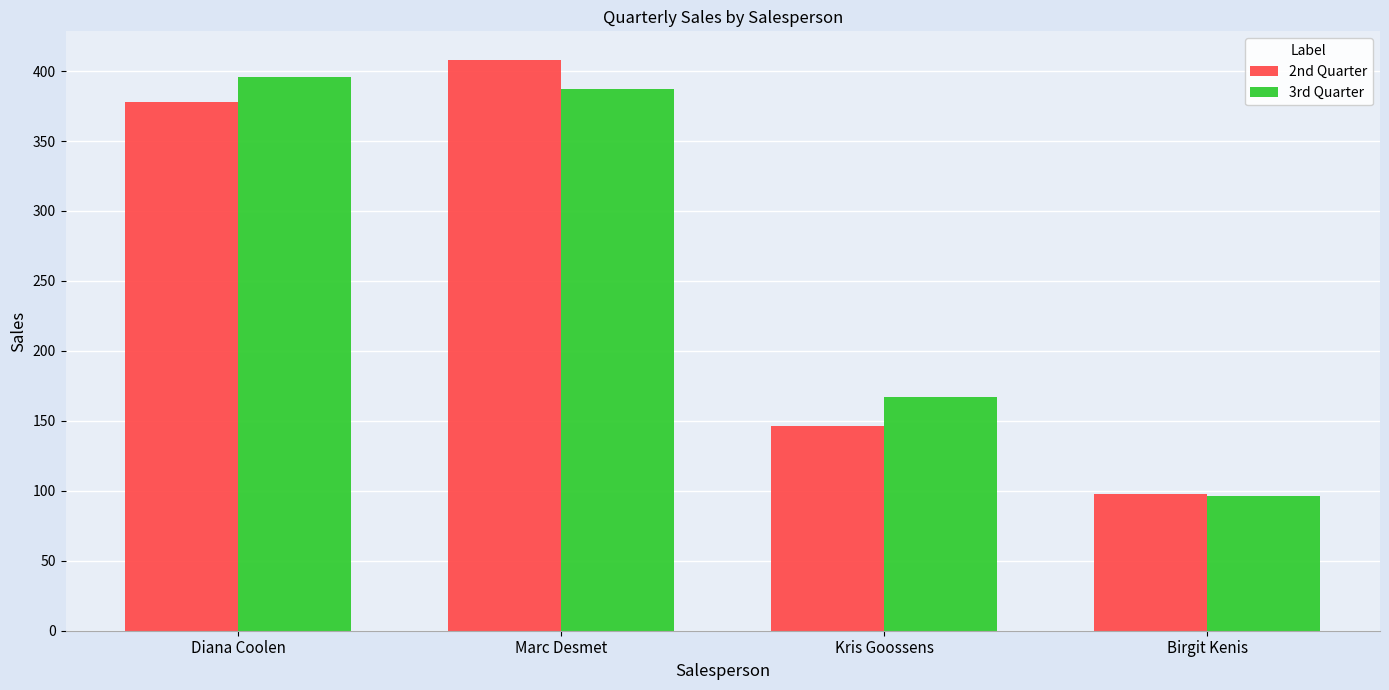

At how many categories does at least one series exceed 189?

2